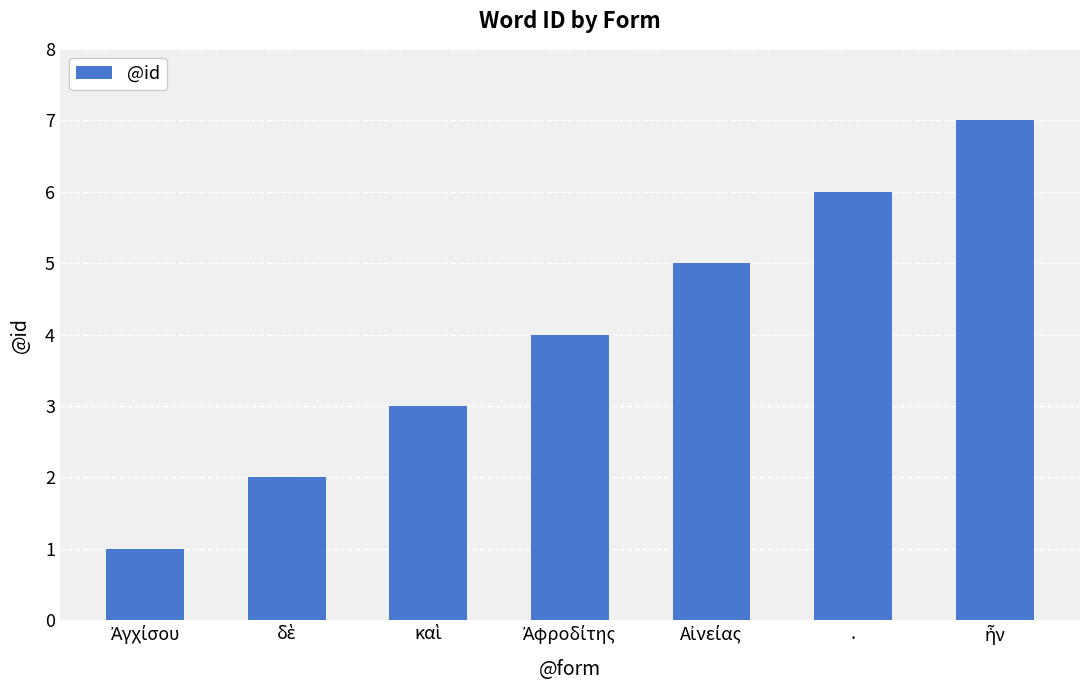

How many bars are there in total?

7